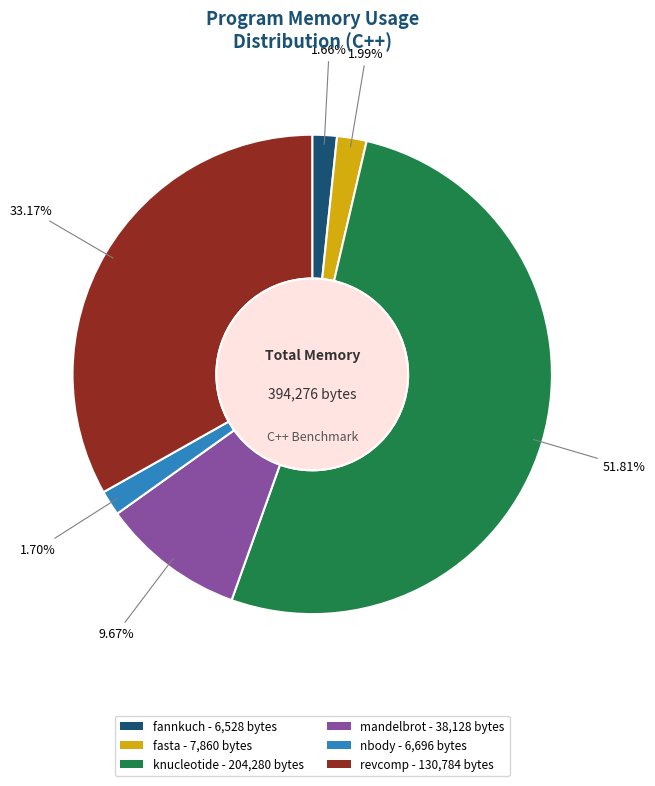

Count the number of slices in the pie.

6